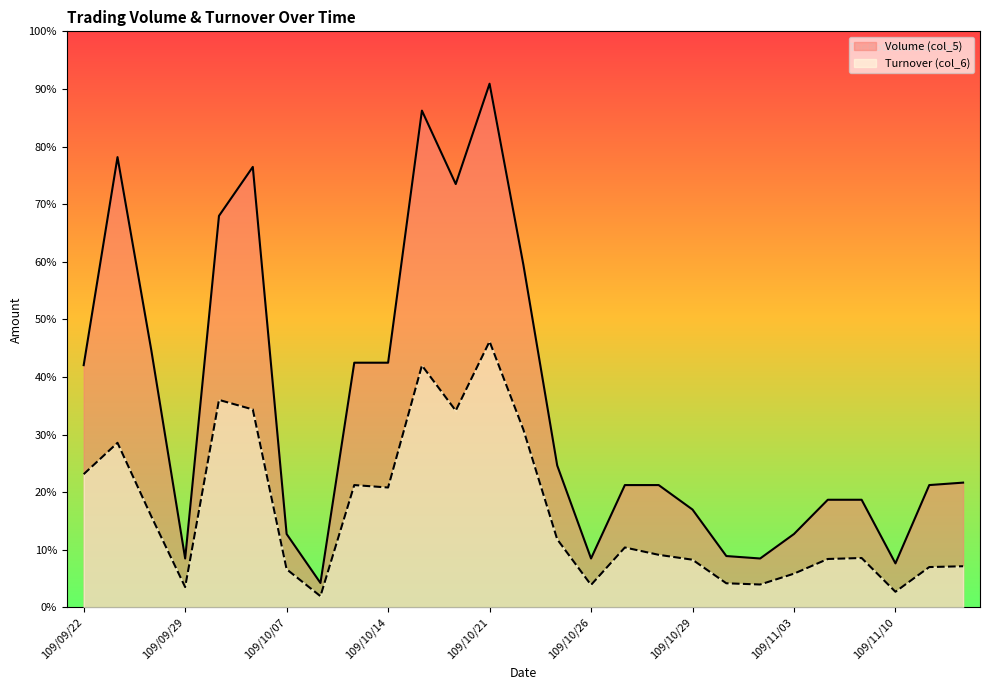

True or false: Volume (col_5) and Turnover (col_6) intersect in this chart.

False